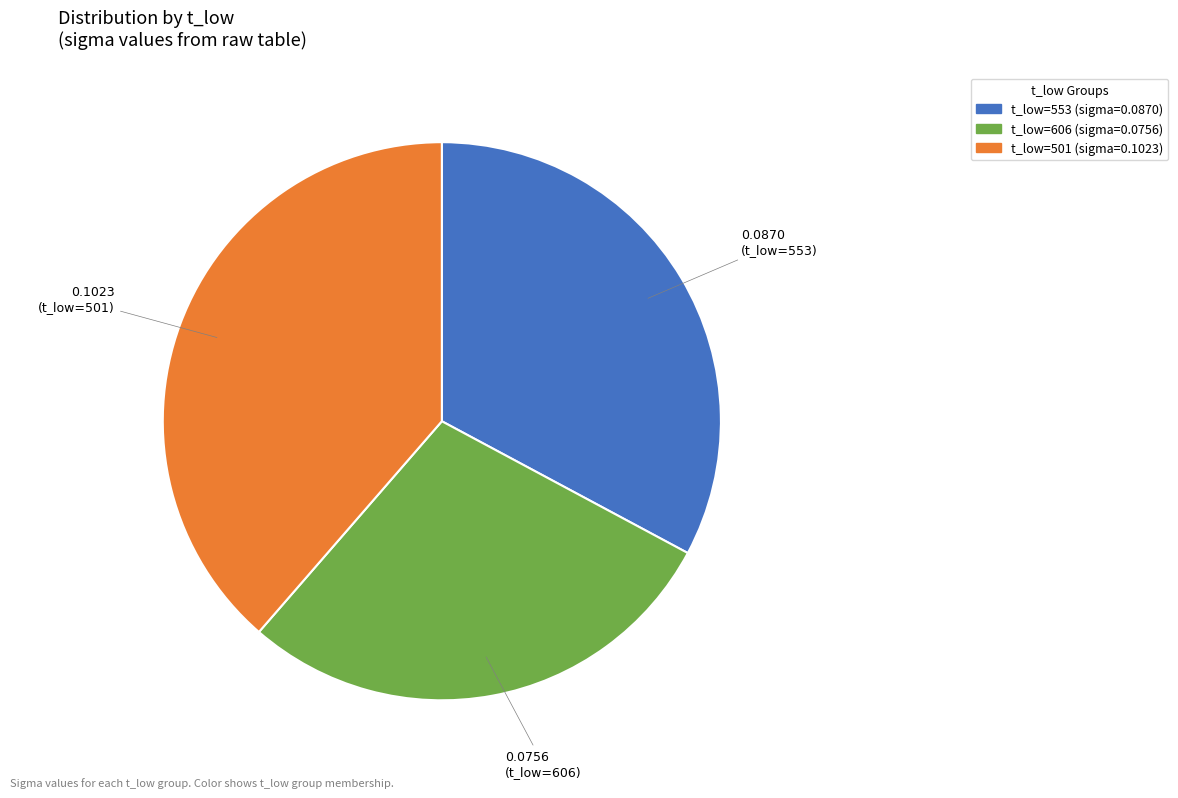

Is there a majority slice in this chart?

No